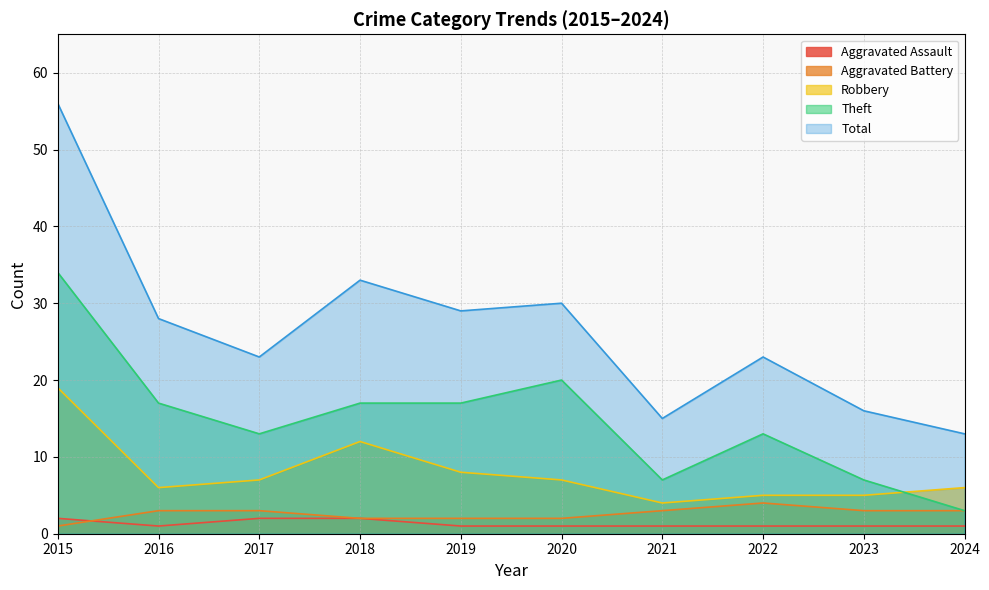

Reading right to left, what are all the values shown in this chart?

Aggravated Assault: 1	1	1	1	1	1	2	2	1	2
Aggravated Battery: 3	3	4	3	2	2	2	3	3	1
Robbery: 6	5	5	4	7	8	12	7	6	19
Theft: 3	7	13	7	20	17	17	13	17	34
Total: 13	16	23	15	30	29	33	23	28	56